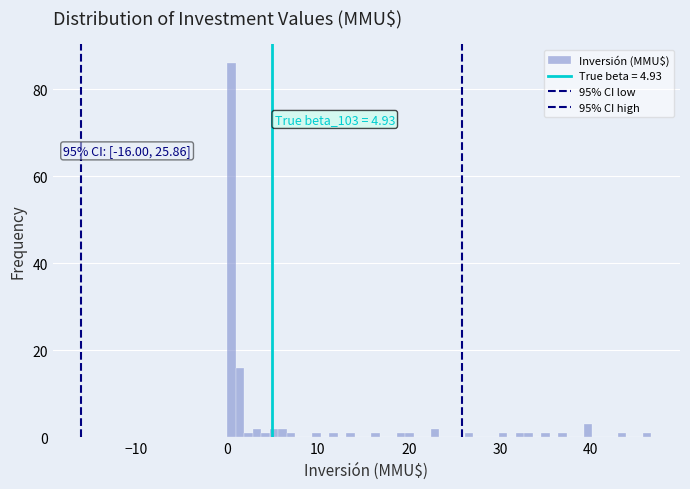

Around what value on the x-axis is the tallest bar? Give the approximate position of its centre, as read against the axis.

0